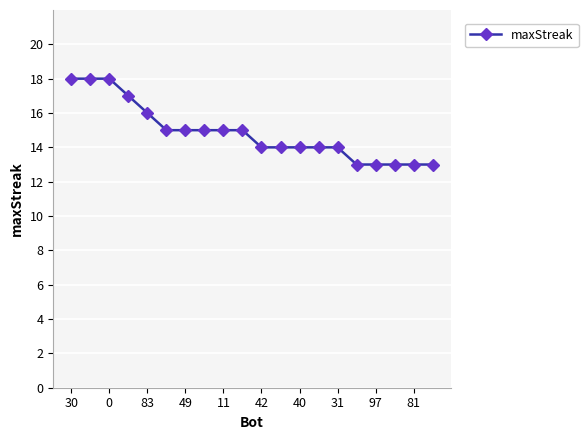

What is the greatest value displayed?

18